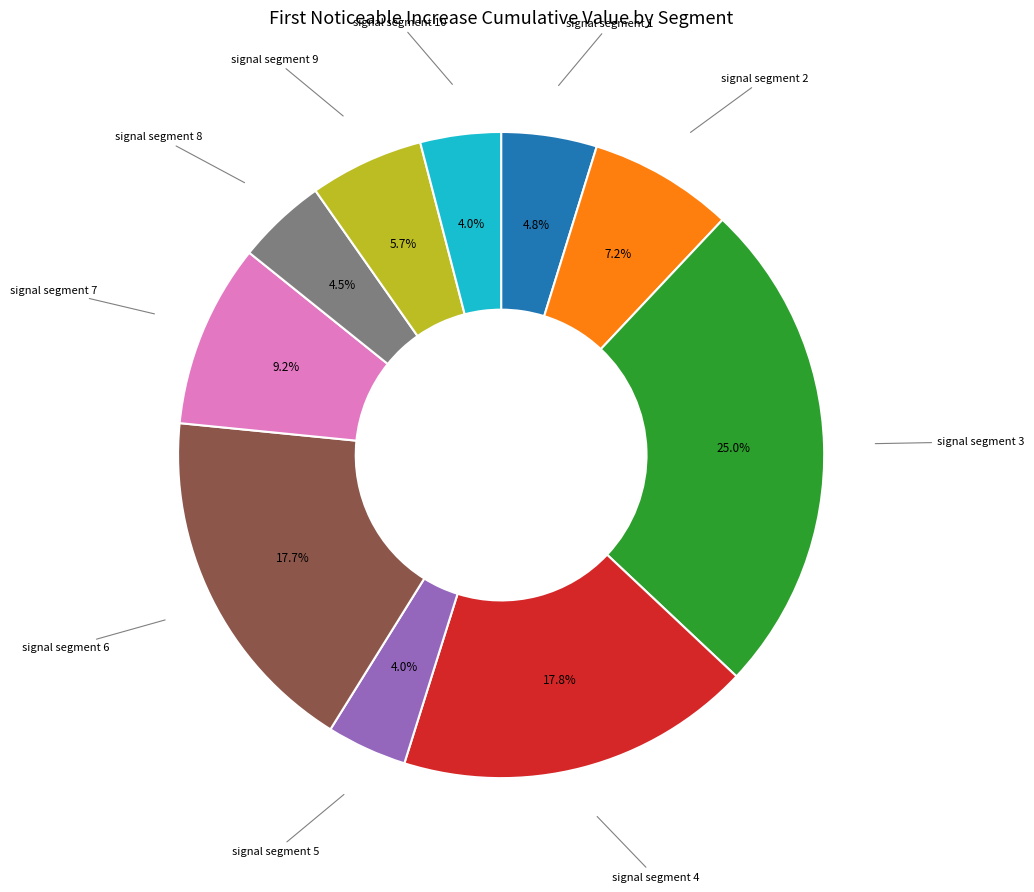

Does any single category account for the majority?

No